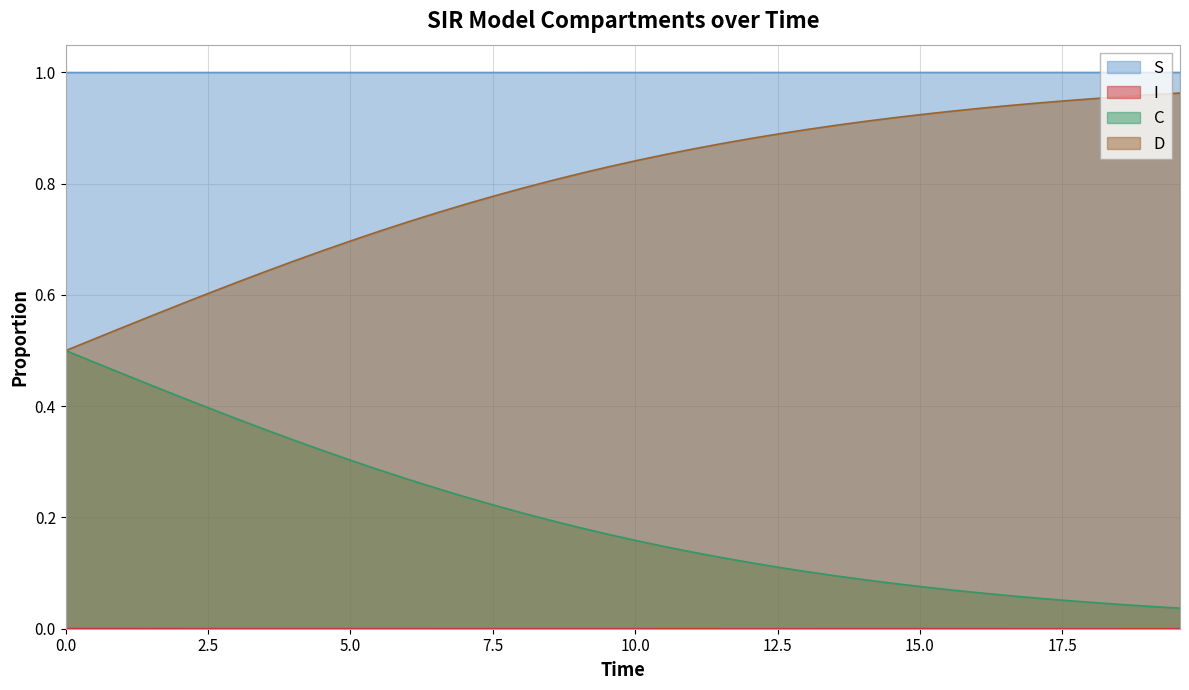

Which series has the largest total across all categories?

S